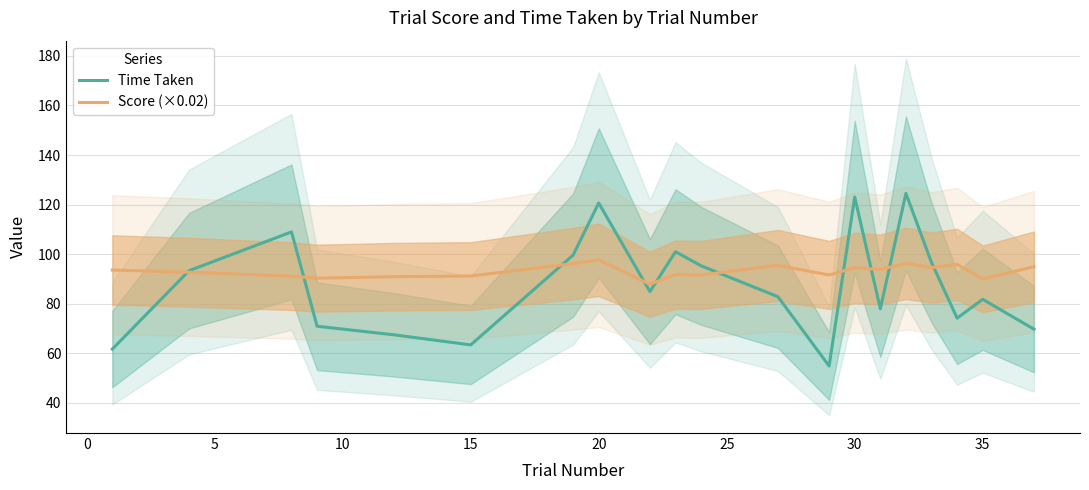

What is the highest value of the Score (×0.02) series?

97.7